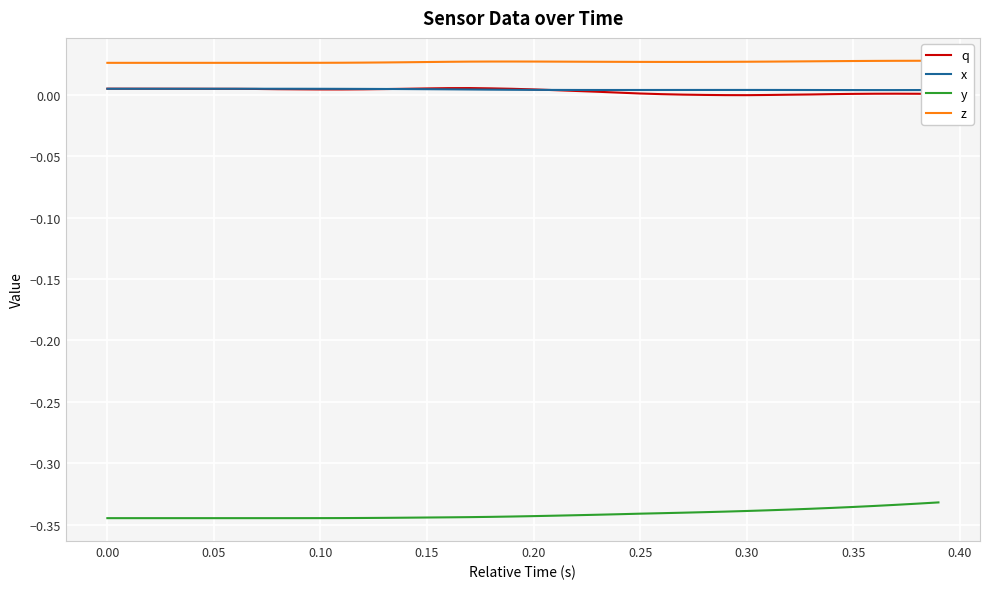

True or false: y and q cross at least once.

False